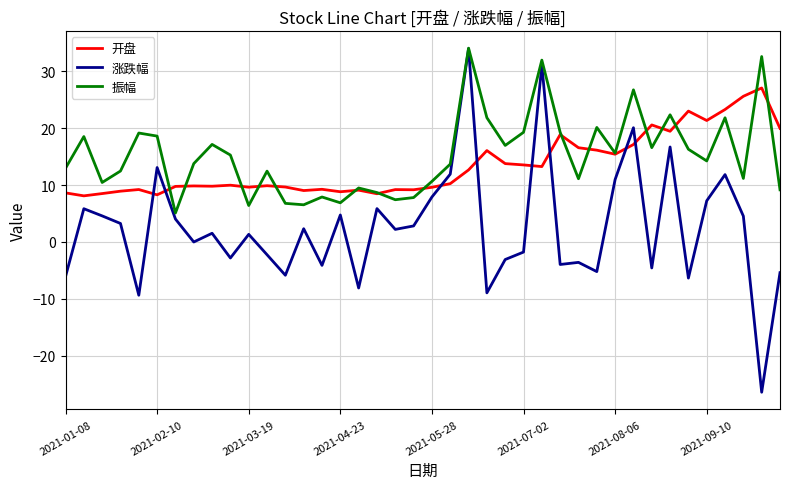

How many intersections are there between 开盘 and 涨跌幅?

8